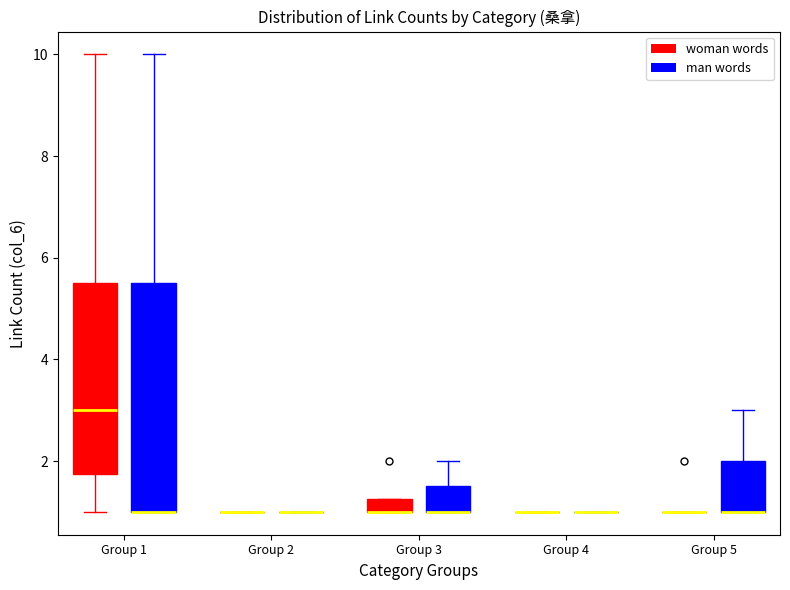

Which box is the tallest, from its lower edge to its upper edge?

Group 1 (man words)